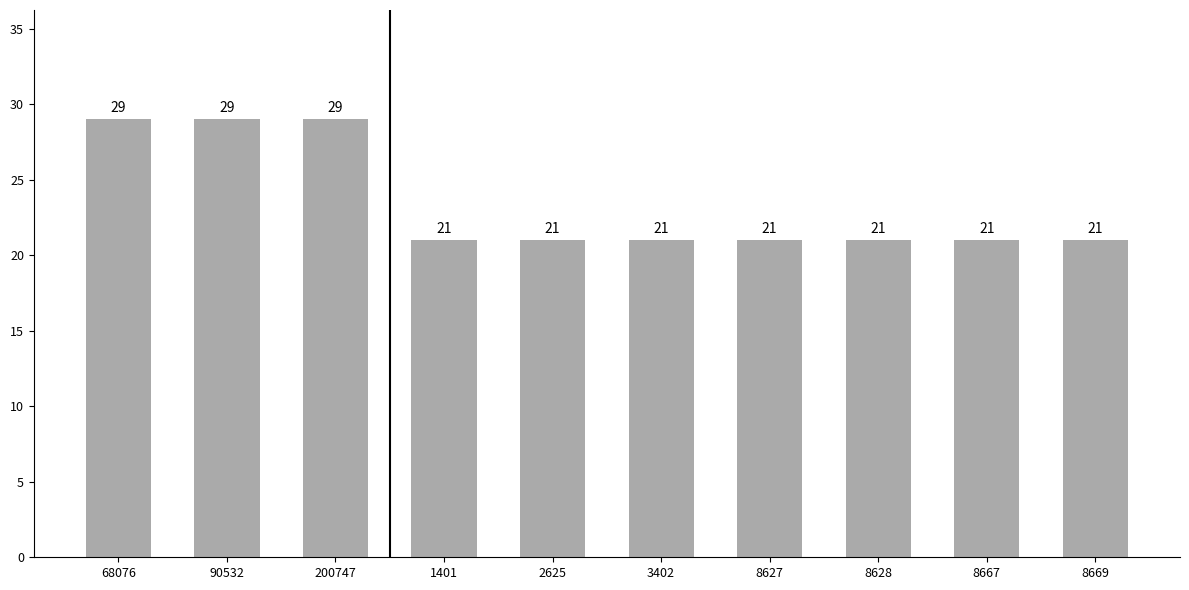

What is the minimum value shown in the chart?

21